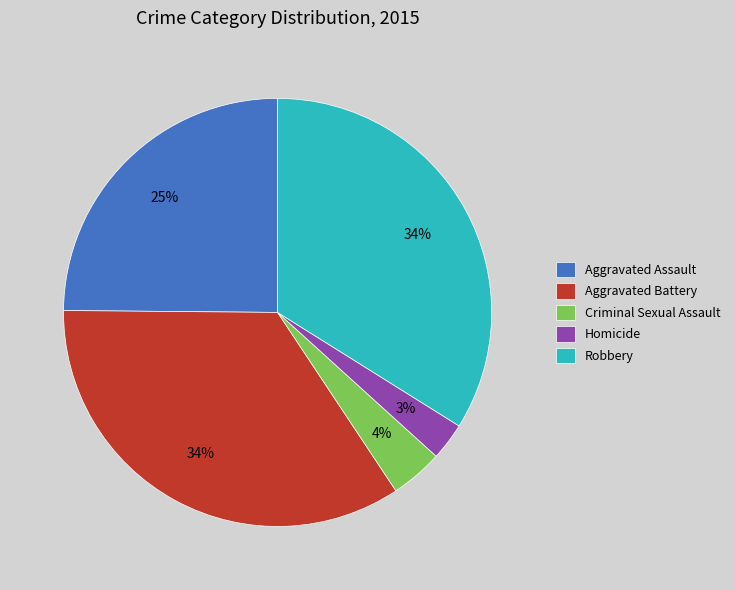

Is it true that Robbery is 34% of the pie?

True